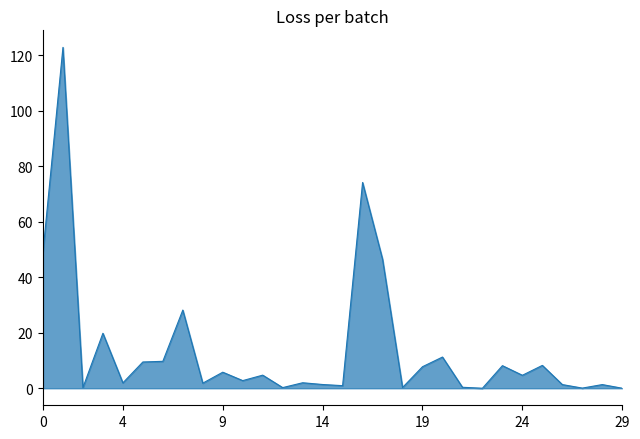

What is the maximum value shown in the chart?

122.8